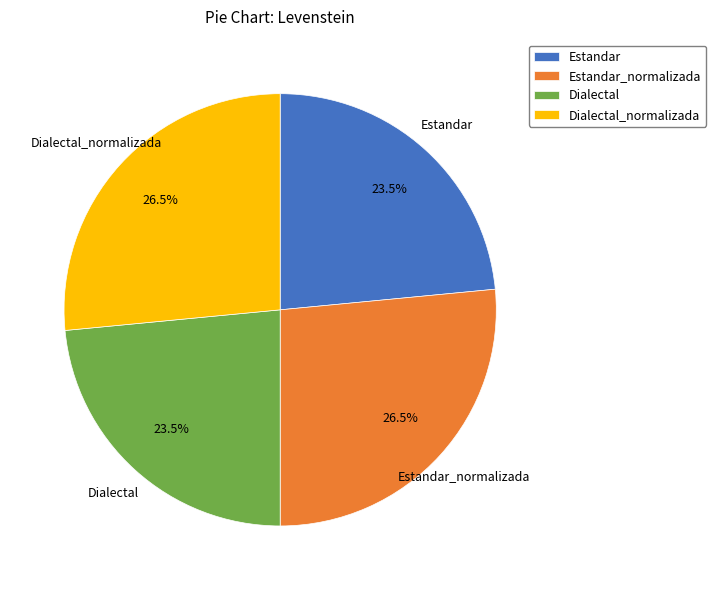

What percentage do Estandar and Dialectal_normalizada together represent?

50.0%